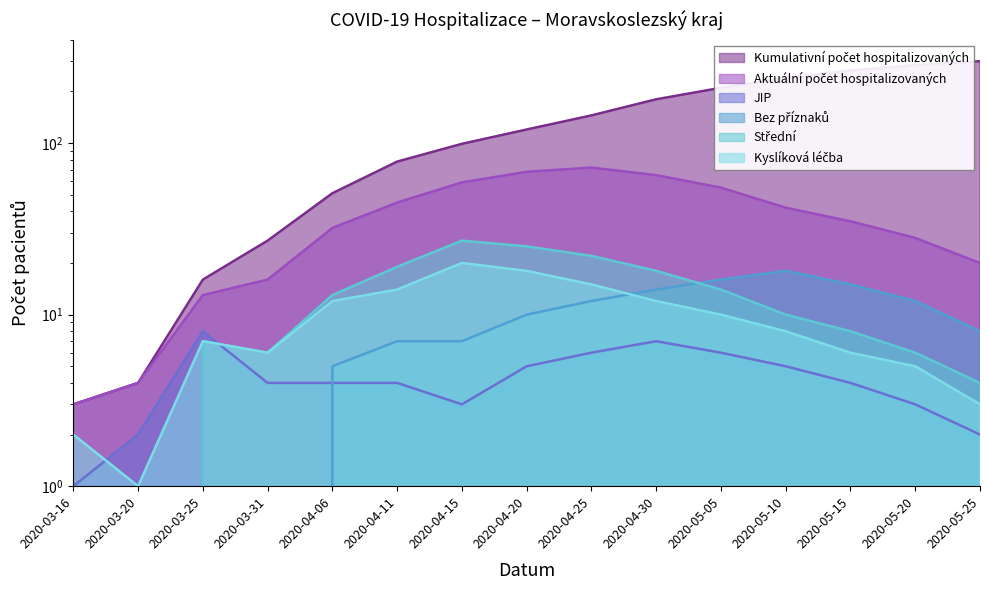

What is the label of the 1st point from the right?

2020-05-25